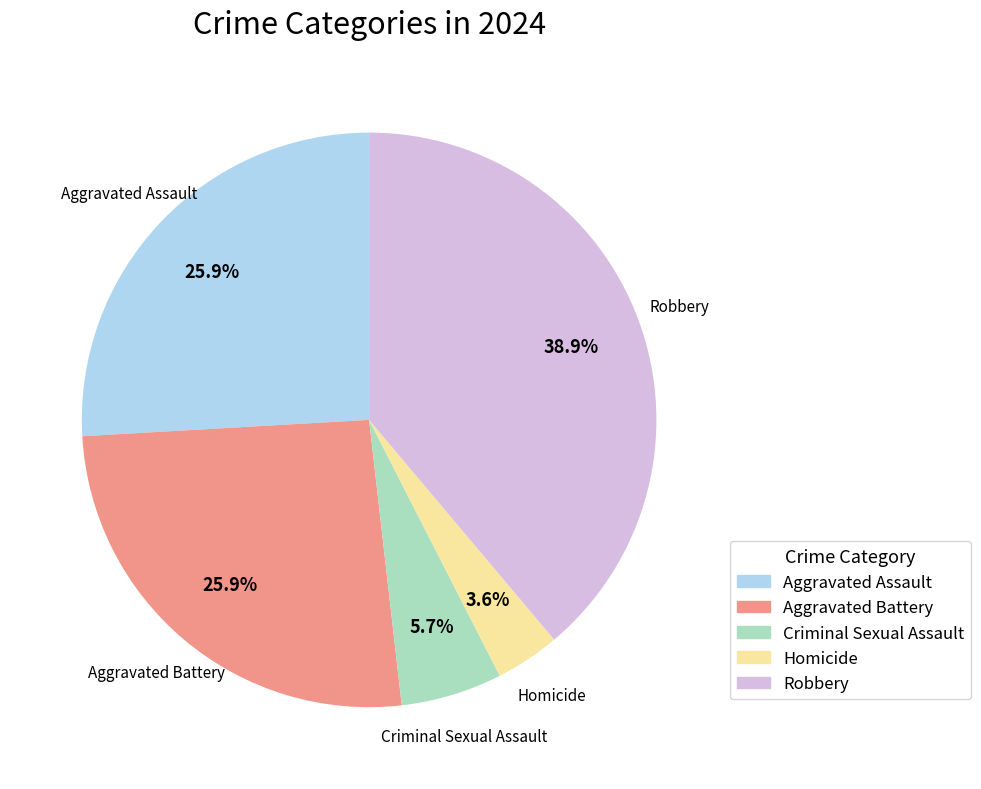

Is there a majority slice in this chart?

No